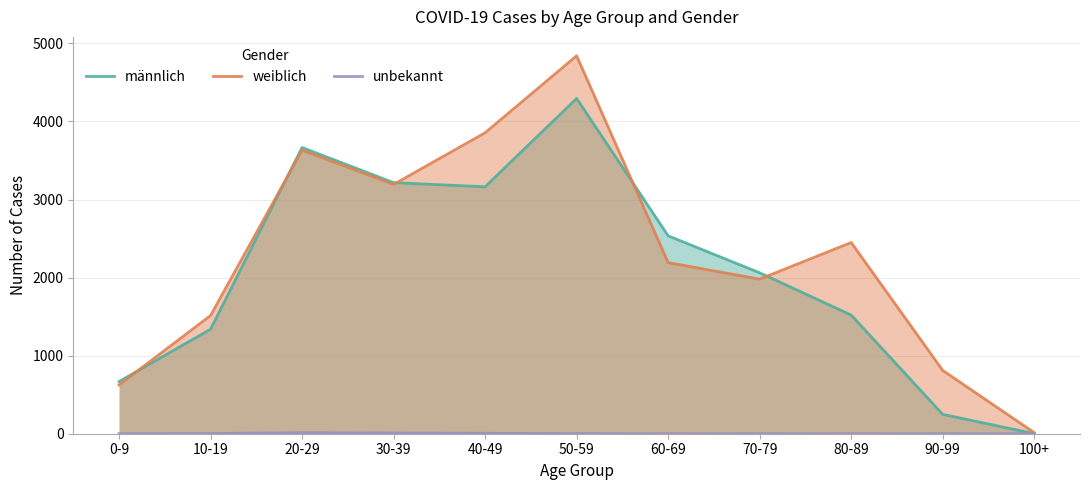

True or false: unbekannt and weiblich intersect in this chart.

False